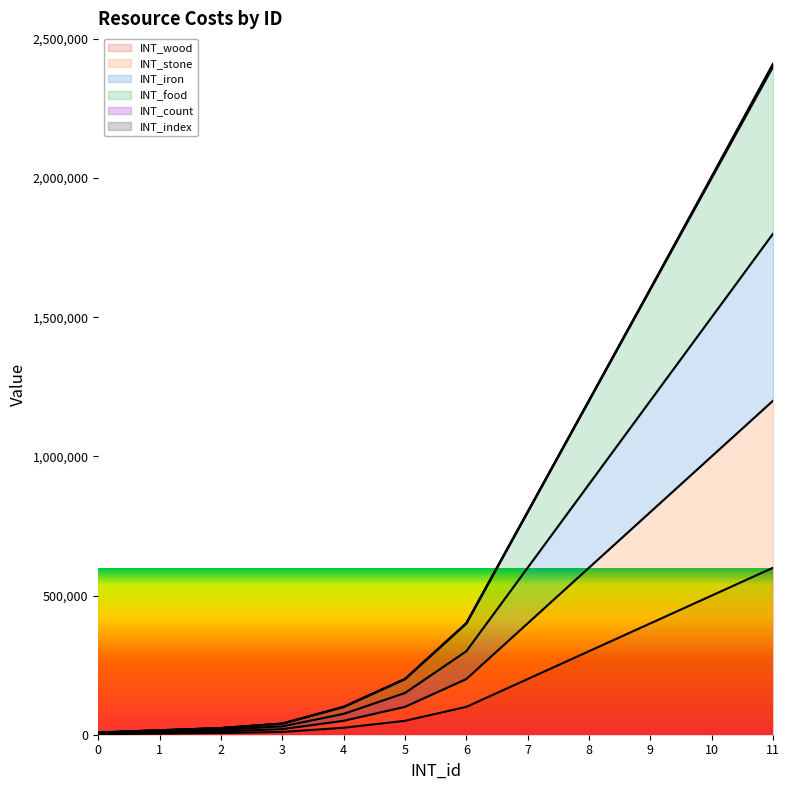

What is the minimum value for INT_iron?

6000